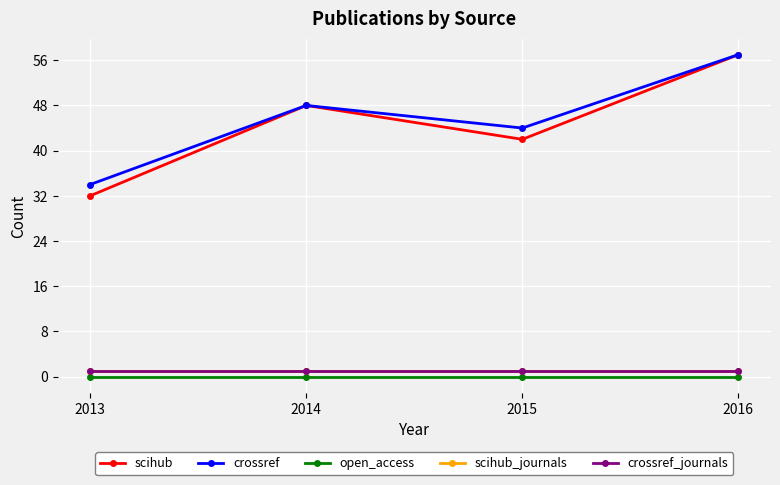

At which category does the chart reach its minimum across all series?

2013